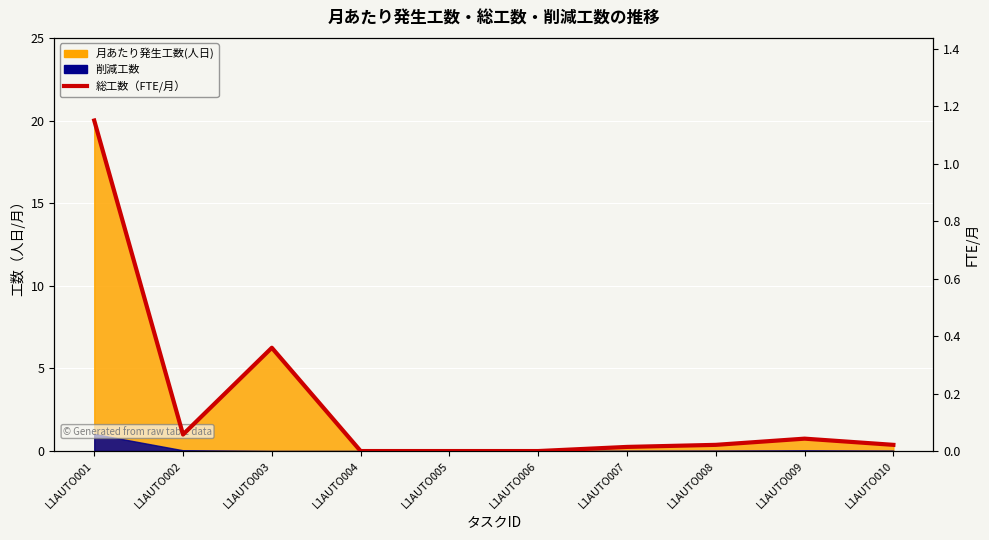

List the labels in order of value, largest first.

L1AUTO001, L1AUTO003, L1AUTO002, L1AUTO009, L1AUTO008, L1AUTO010, L1AUTO007, L1AUTO004, L1AUTO005, L1AUTO006